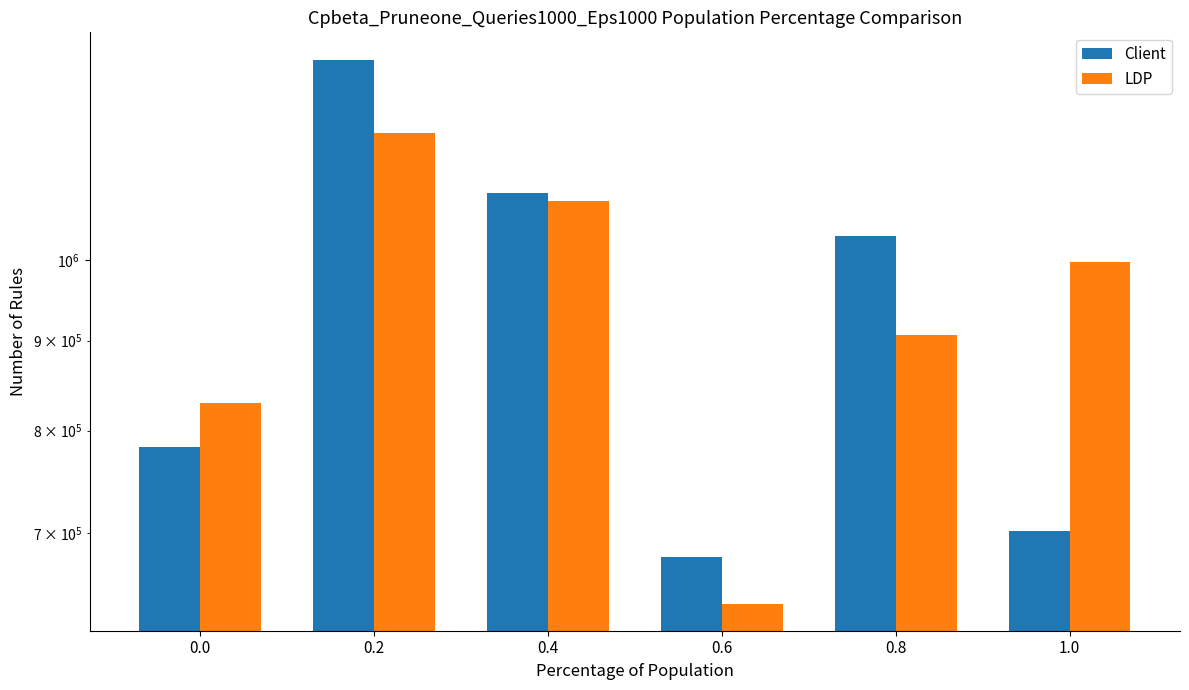

Which series has the largest range (max minus min)?

Client